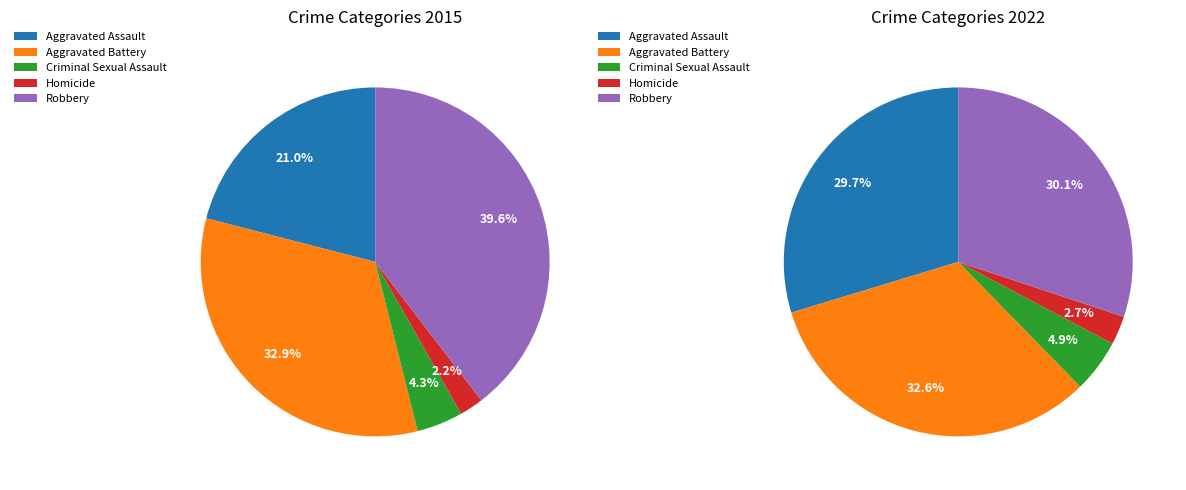

Count the number of slices in the pie.

5